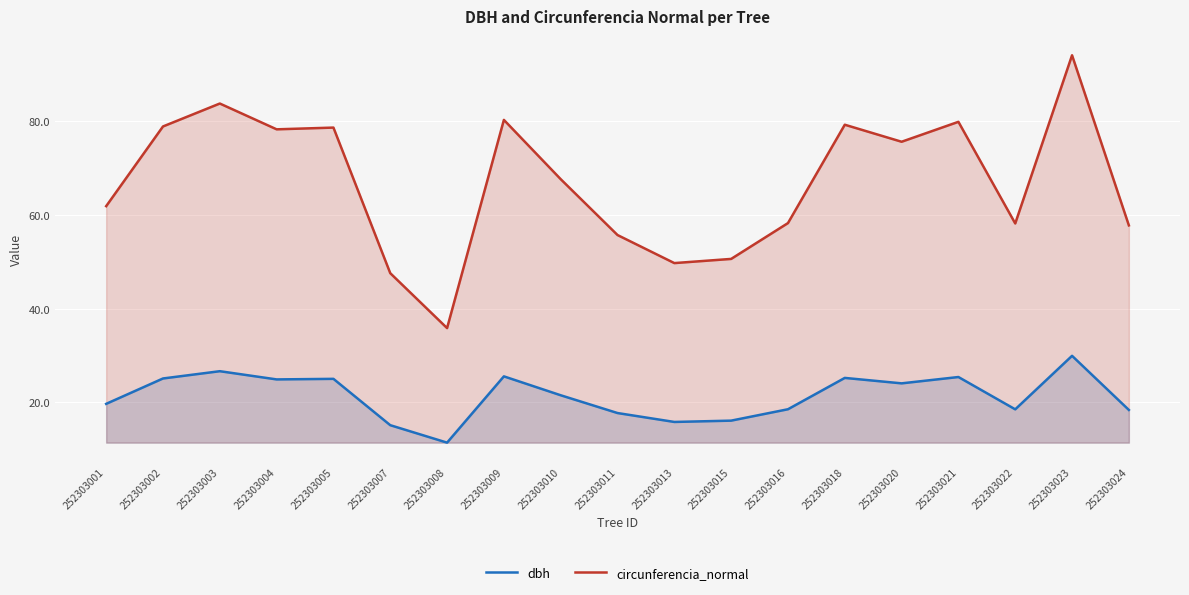

Rank the series by their average value, from lowest to highest.

dbh, circunferencia_normal